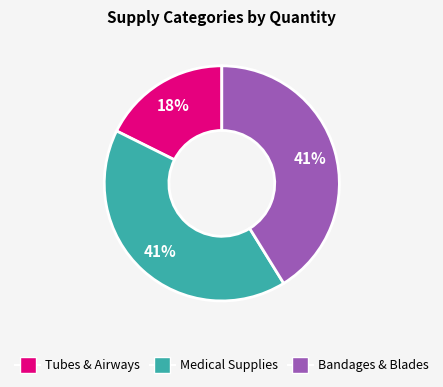

To the nearest percent, what is the average slice percentage?

33%